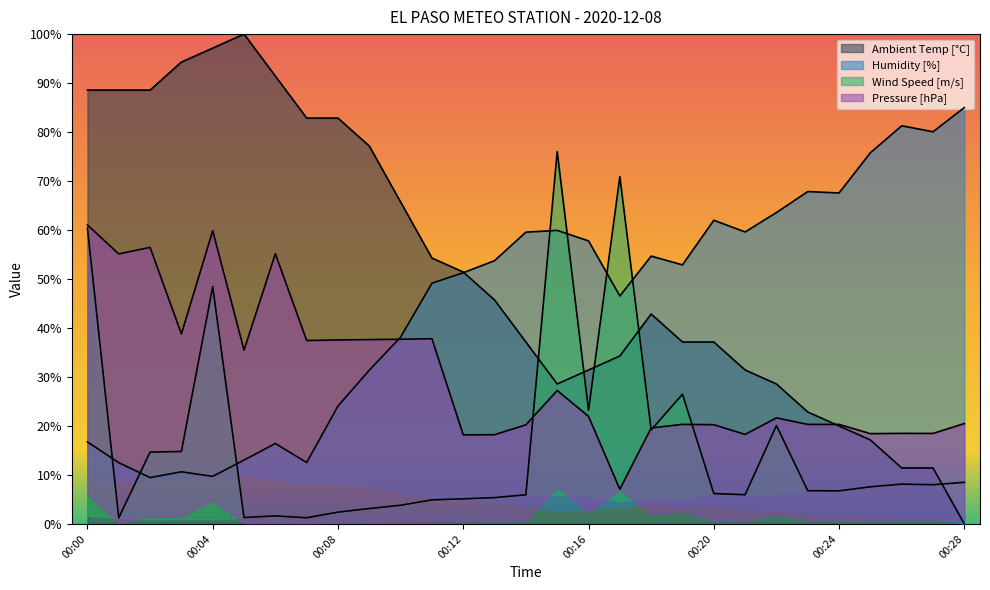

True or false: Ambient Temp [°C] and Wind Speed [m/s] intersect in this chart.

True